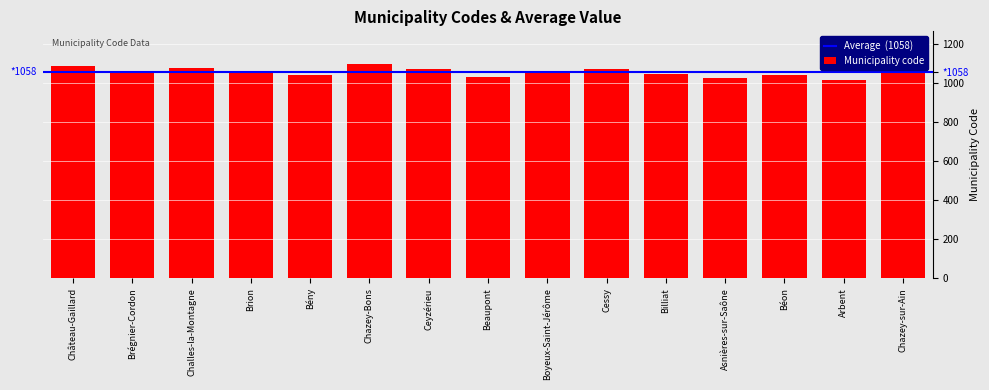

What is the greatest value displayed?

1099